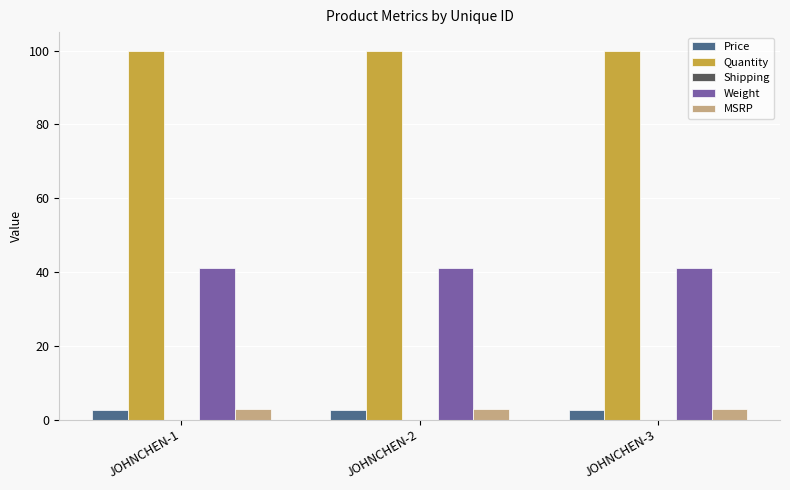

What is the difference between the highest and lowest values at JOHNCHEN-2?

97.5